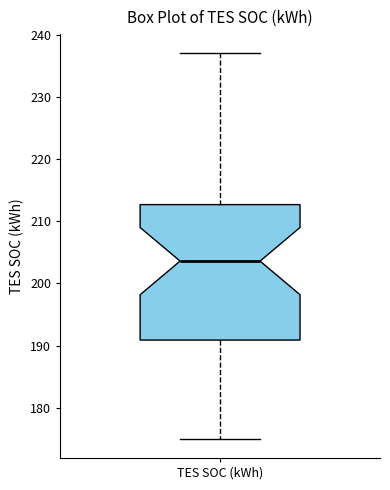

Transcribe this box plot: give where the median line is, the range the box spans, and where the two whiskers end, as read against the y-axis. The values are not printed on the chart, so give them approximately, as read against the axis.

median 204, box 191 to 213, whiskers 175 to 237